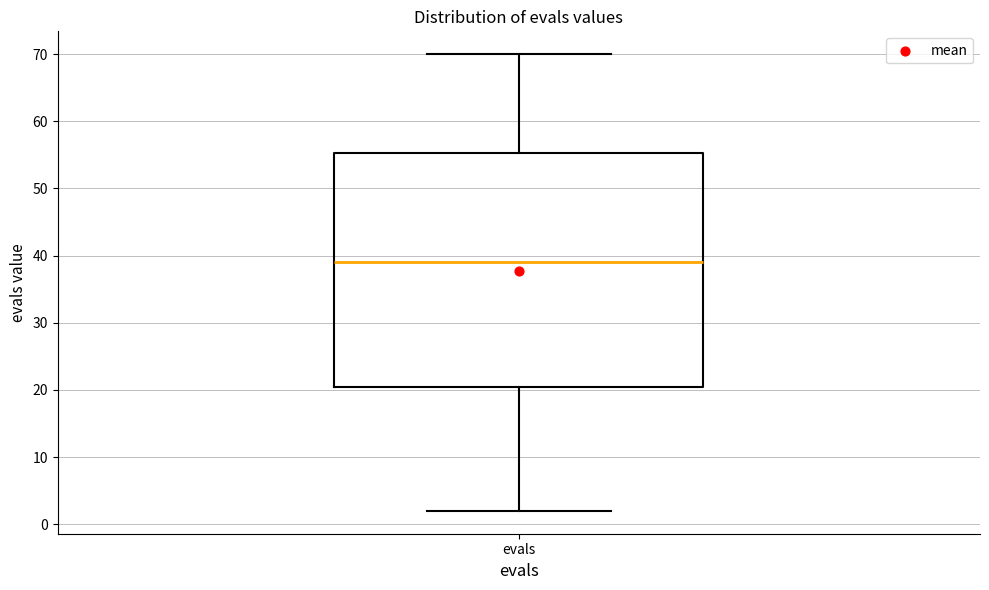

Transcribe this box plot: give where the median line is, the range the box spans, and where the two whiskers end, as read against the y-axis. The values are not printed on the chart, so give them approximately, as read against the axis.

median 39, box 21 to 55, whiskers 2 to 70